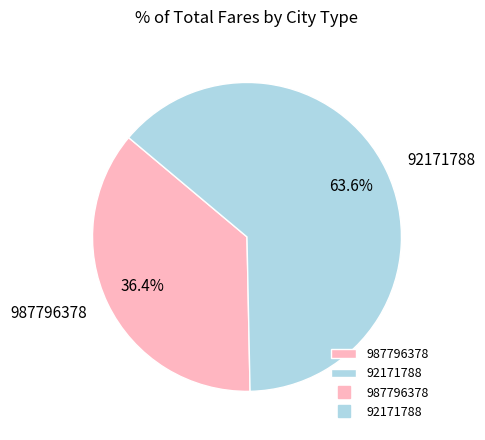

Is it true that 987796378 is 36% of the pie?

True